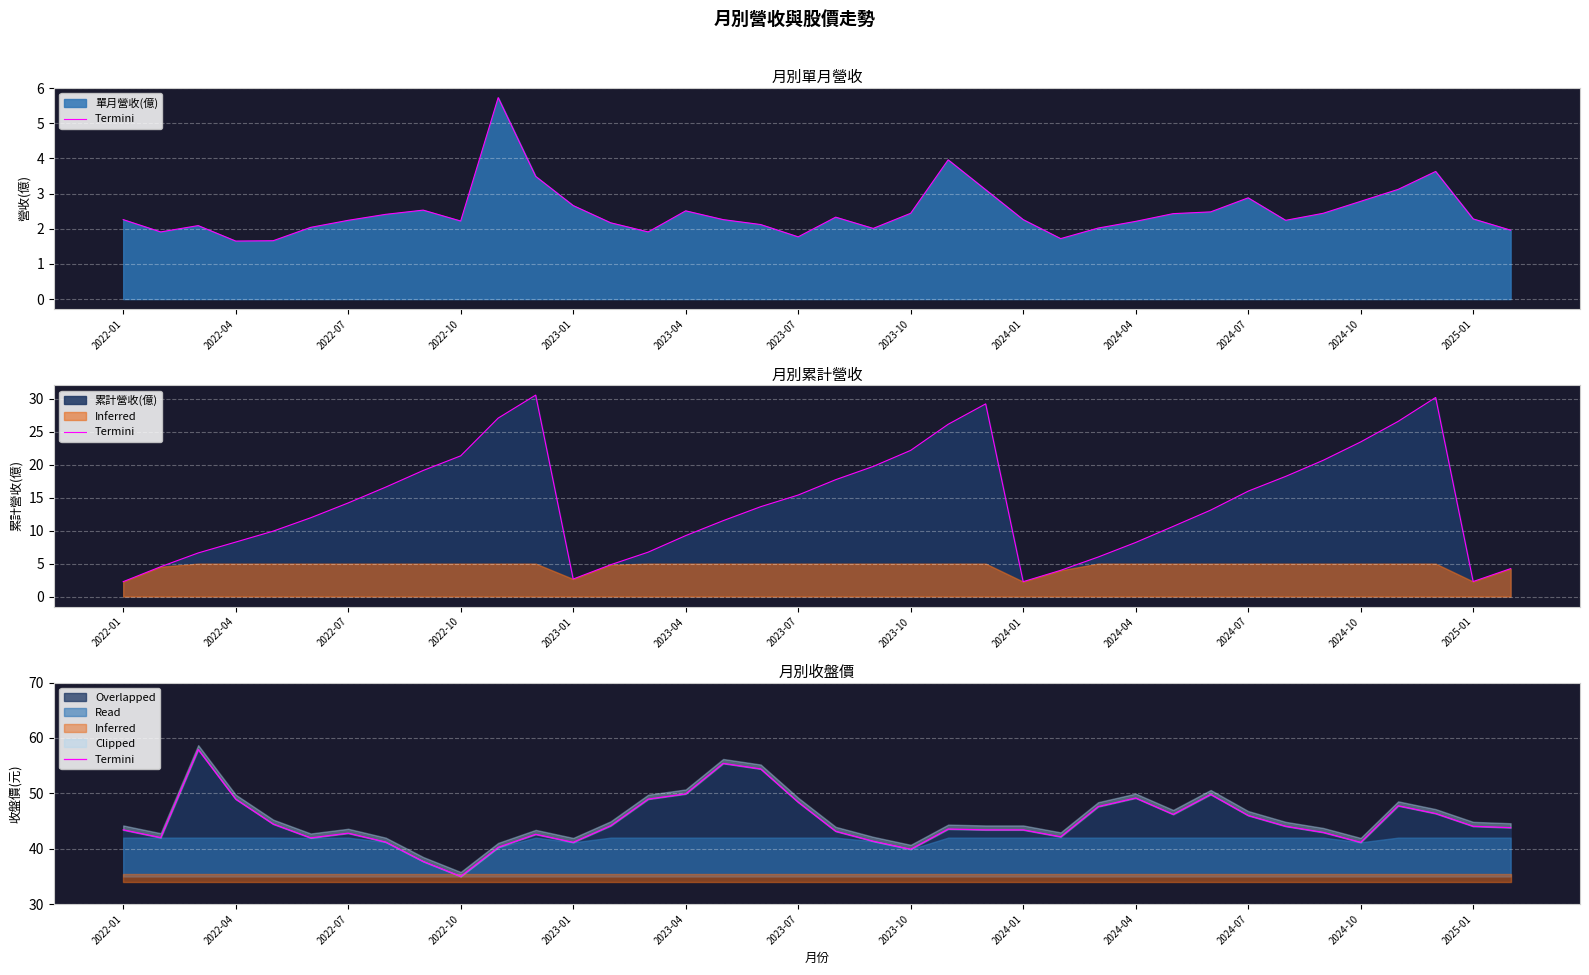

How many lines are shown in the chart?

1